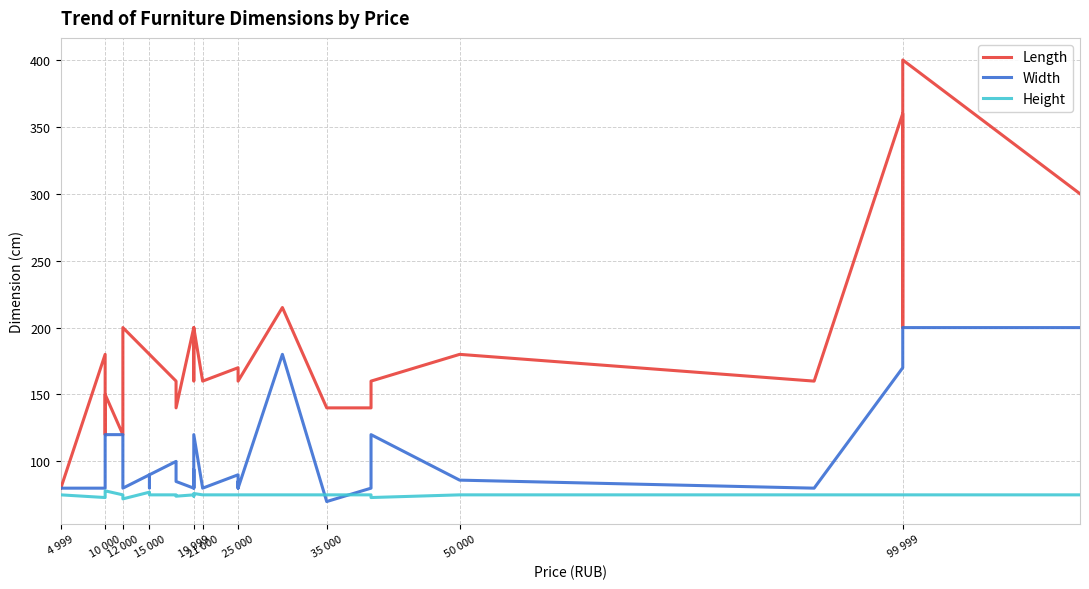

Does the chart have visible grid lines?

Yes